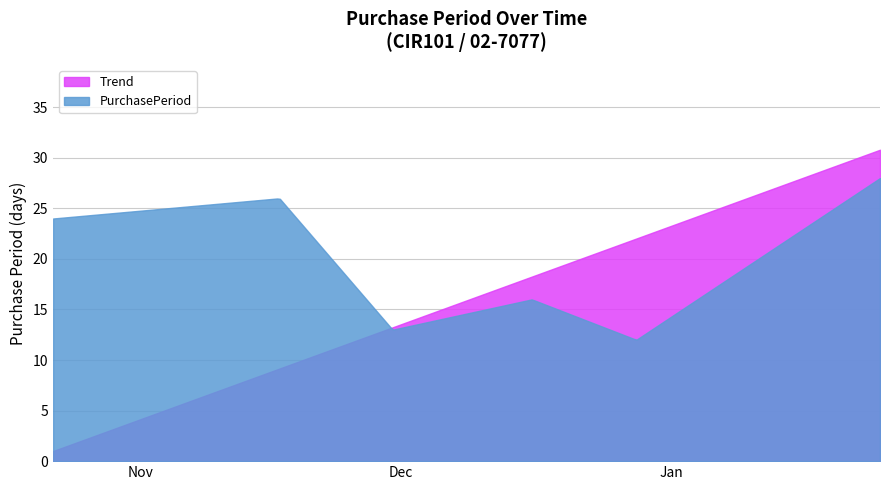

What is the label of the 1st point from the left?

2015-10-22